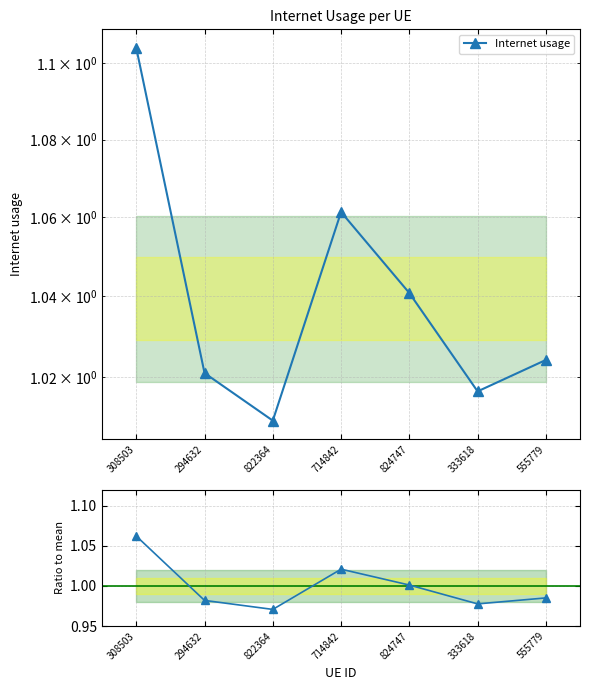

At which category does Internet usage reach its first local peak?

714842